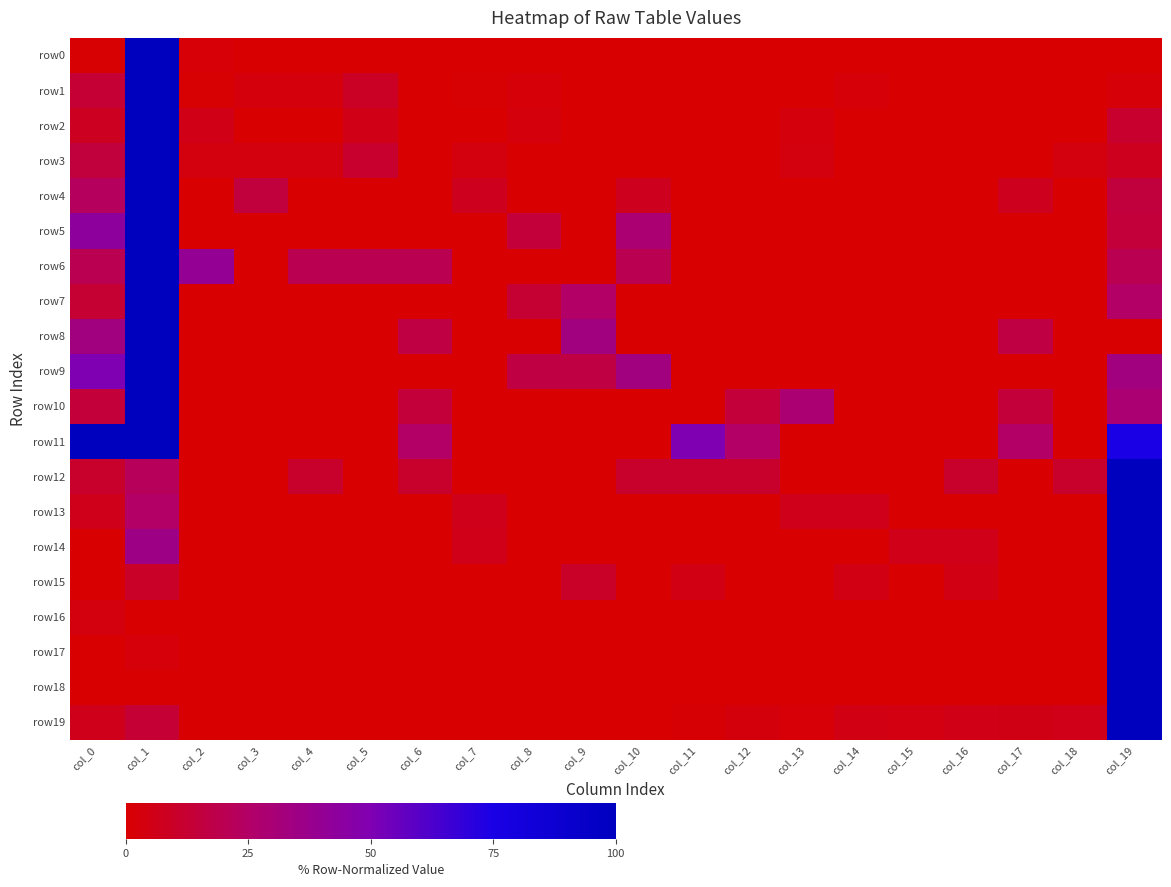

At col_2, list the series in order from largest to smallest.

row6, row2, row3, row0, row1, row4, row5, row7, row8, row9, row10, row11, row12, row13, row14, row15, row16, row17, row18, row19